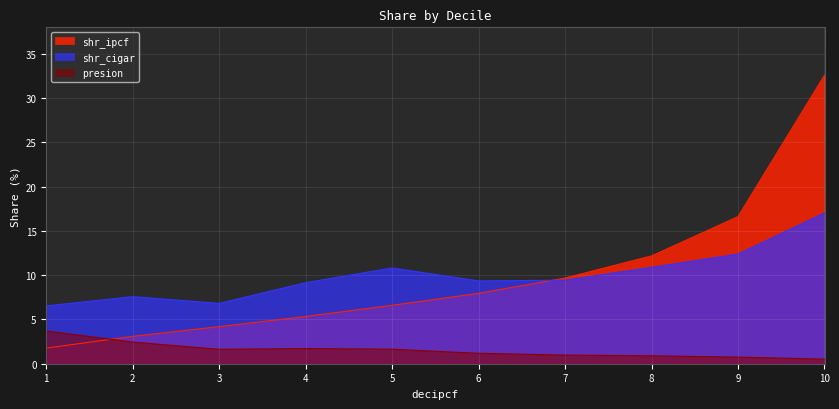

The value of shr_ipcf at 3 is 4.2. True or false?

True